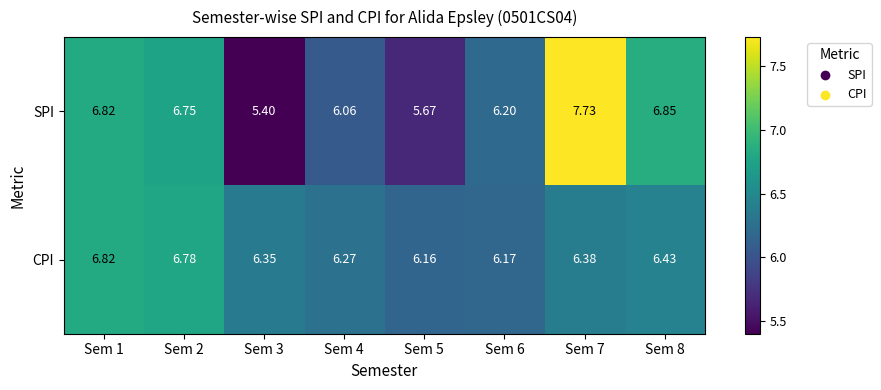

At which category does the chart reach its peak across all series?

Sem 7